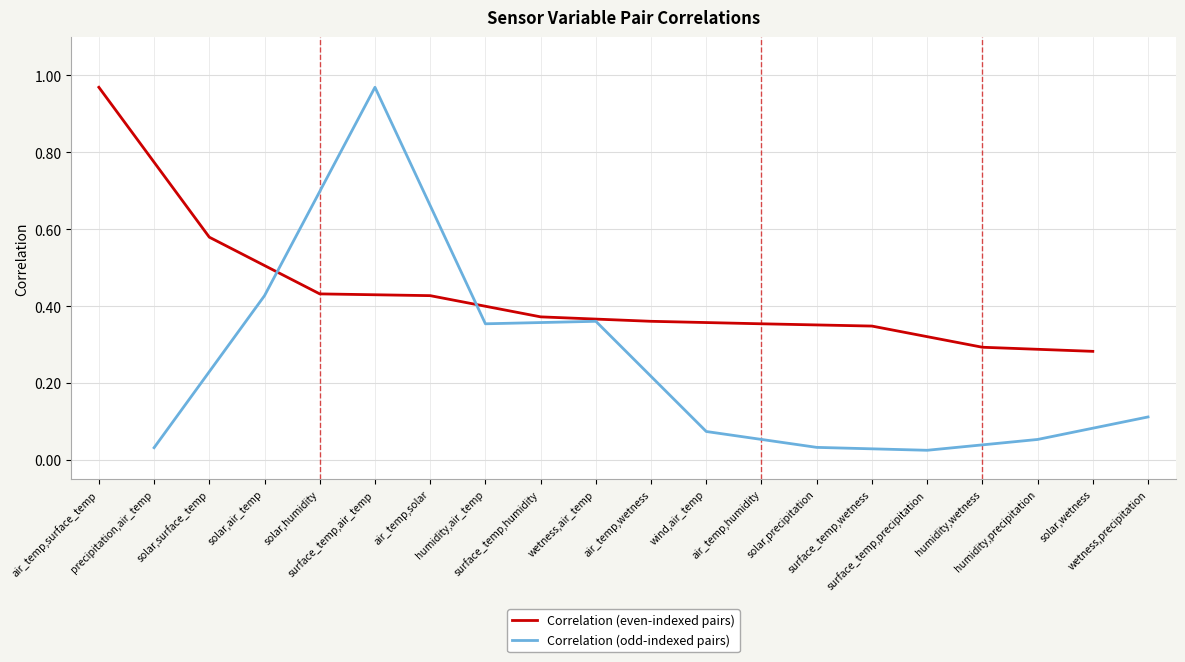

The value of Correlation (even-indexed pairs) at air_temp,solar is 0.4. True or false?

True